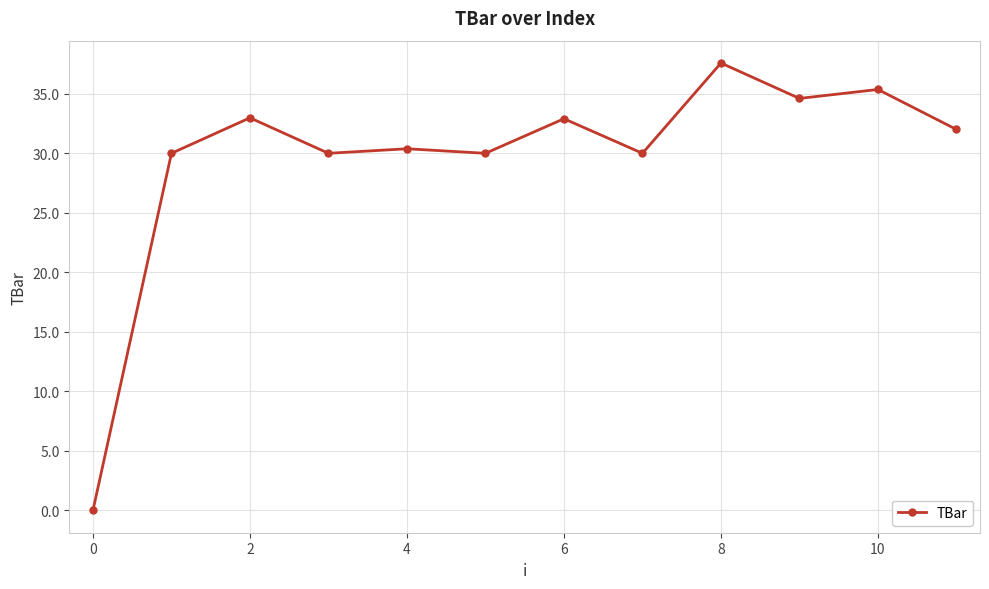

What is the value of the 3rd point from the left?

33.0